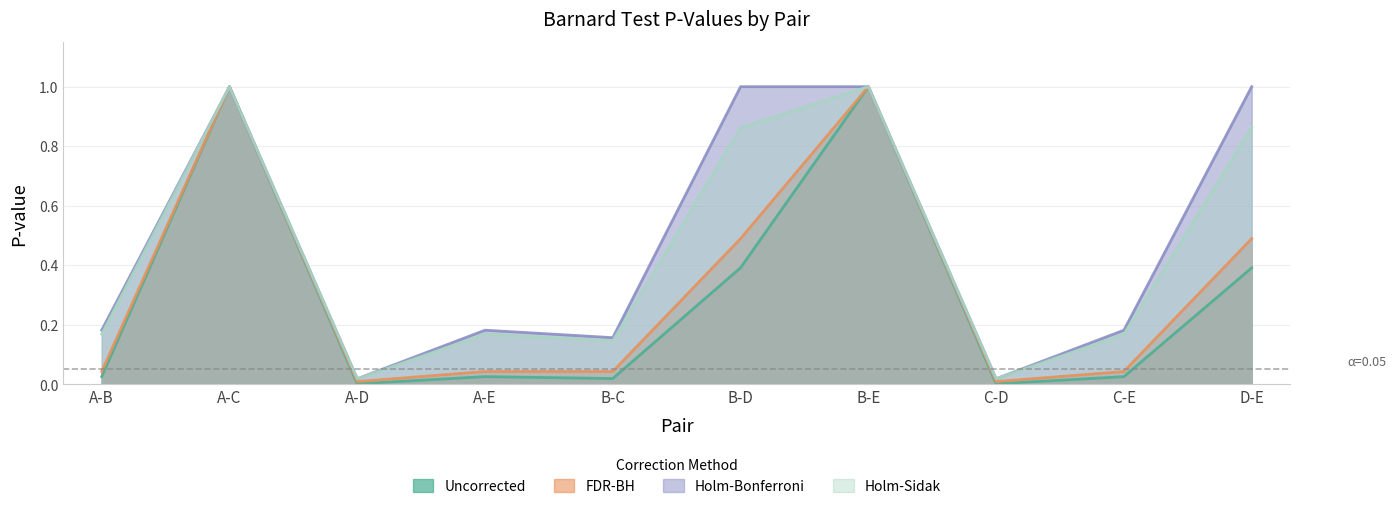

In uncorrected_p_value_barnard, how many points are lower than both neighbors (excluding endpoints)?

3